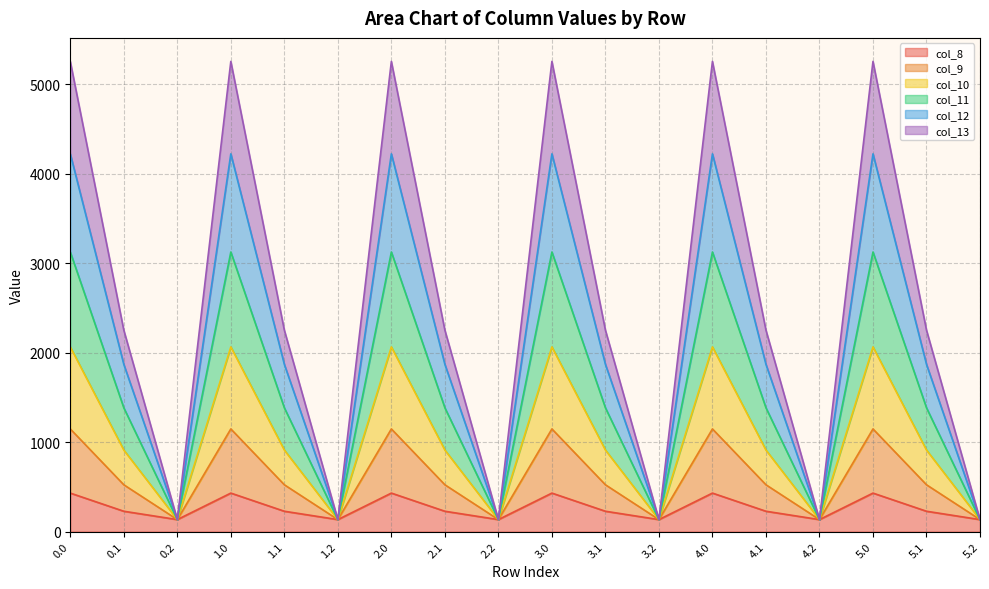

Between 3.0 and 5.0, which is larger?

3.0